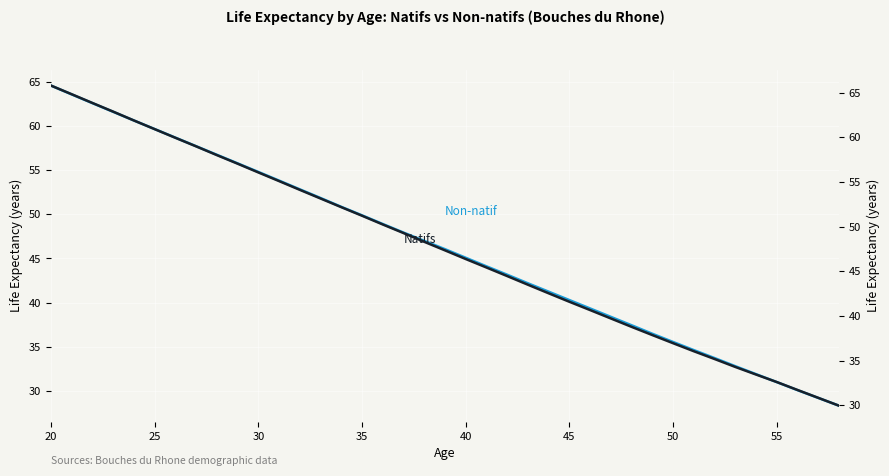

Which category has the highest value in the Natifs series?

20